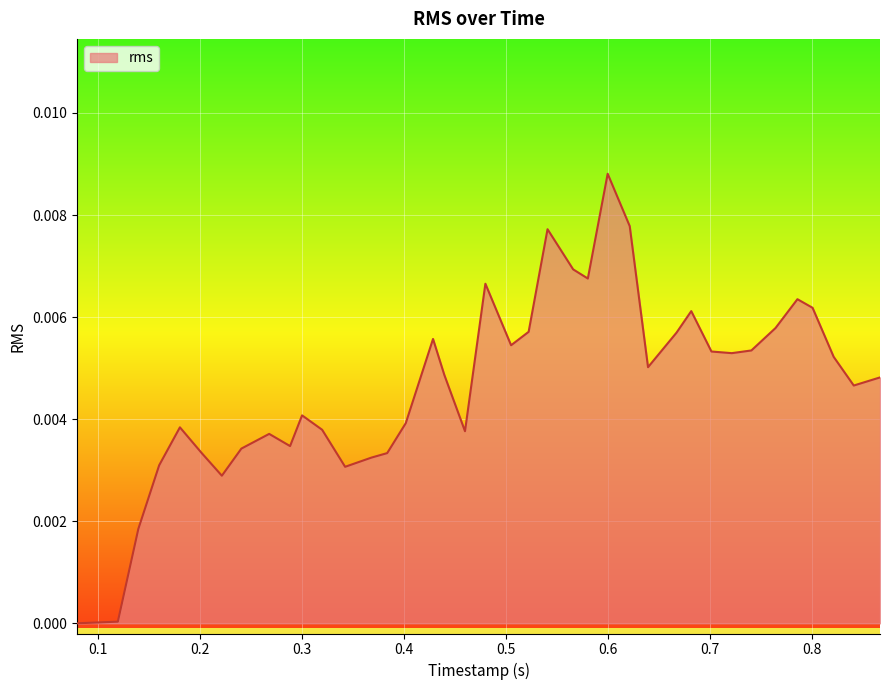

Does the chart have visible grid lines?

Yes